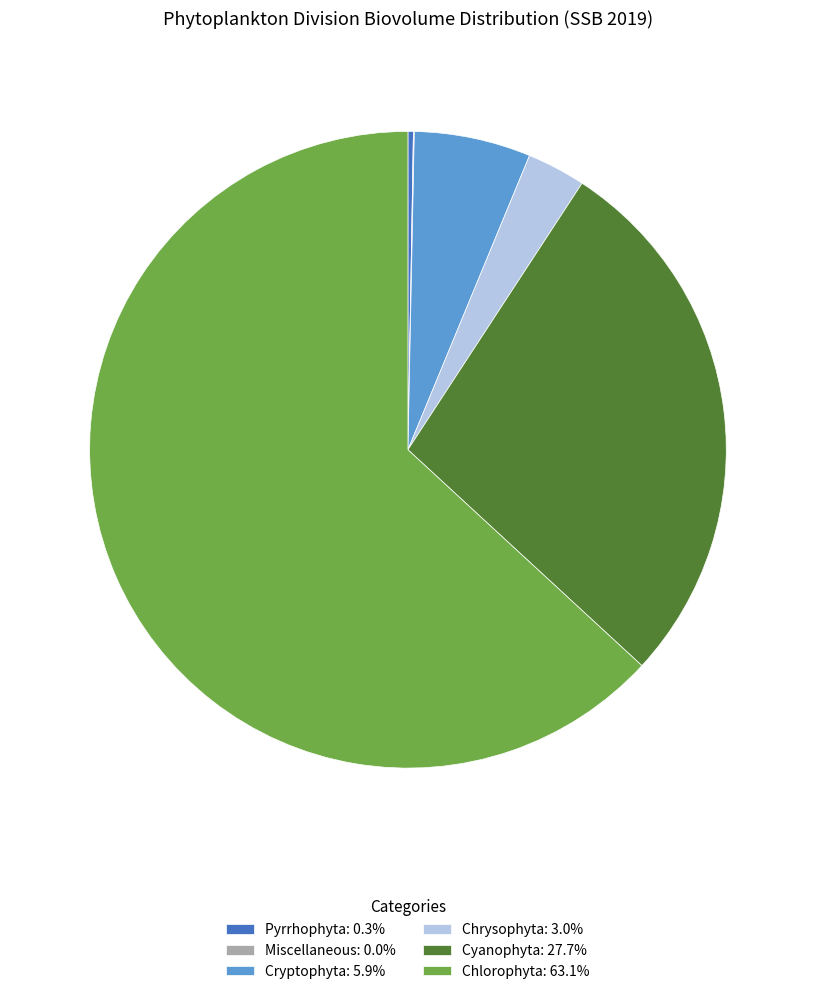

Does Cryptophyta: 5.9% account for over 50% of the chart?

No